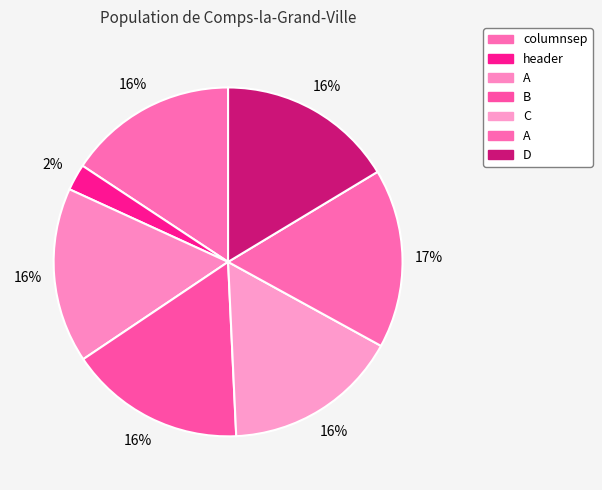

What is the largest slice in the pie chart?

A